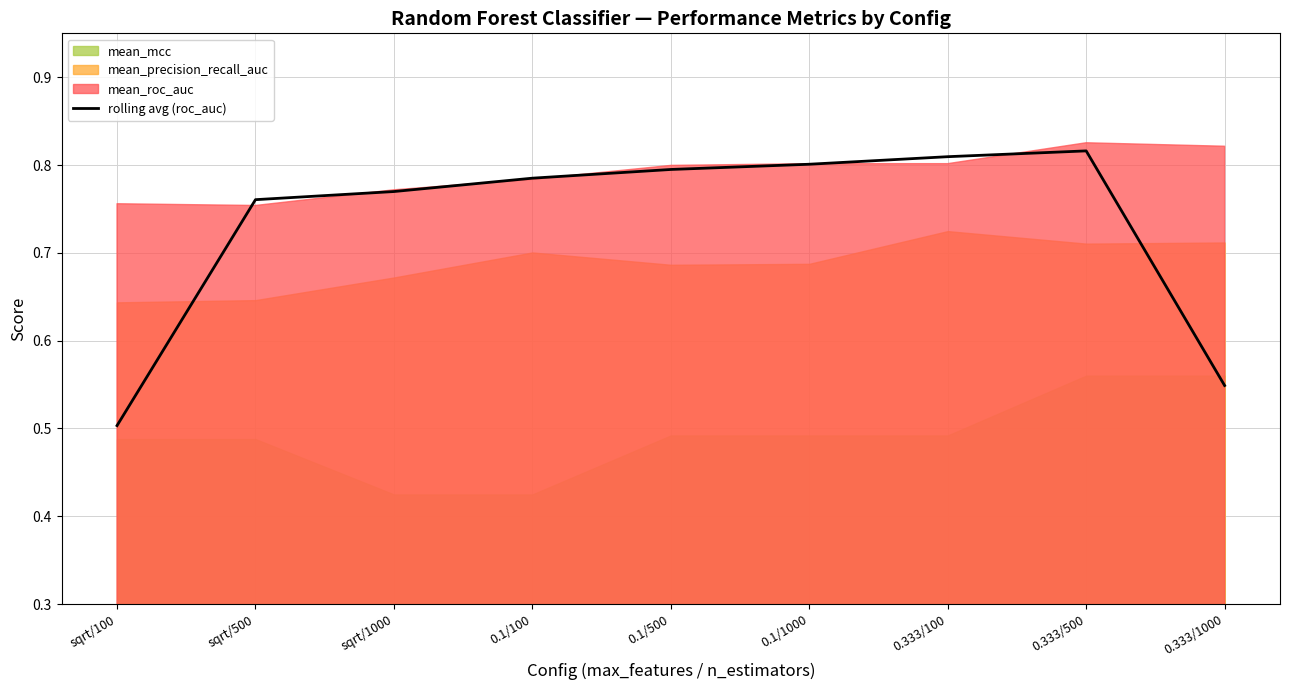

What is the label of the 1st point from the right?

0.333/1000